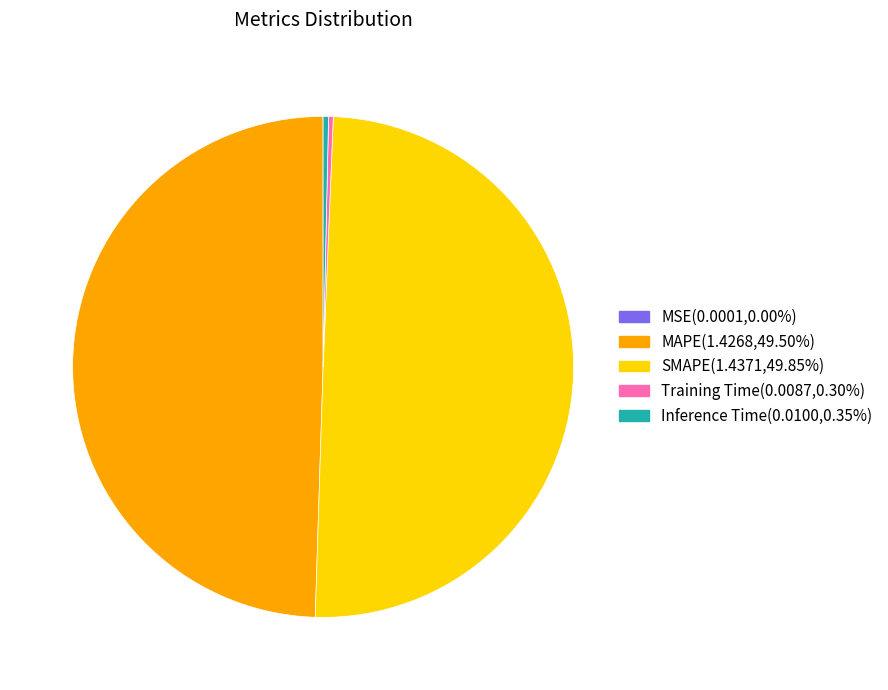

Is Training Time the majority of the pie?

No